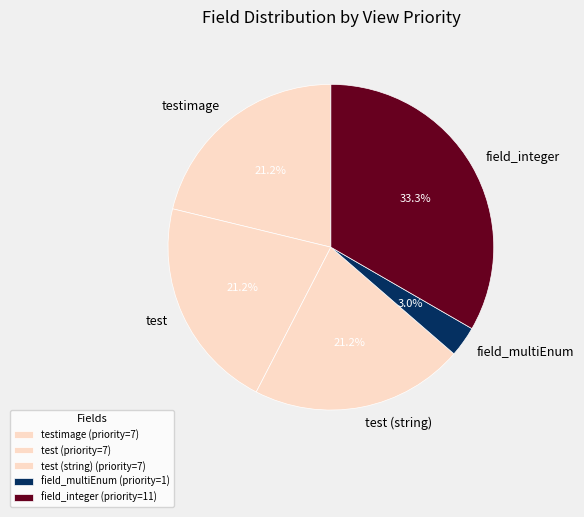

Is test (string) the majority of the pie?

No